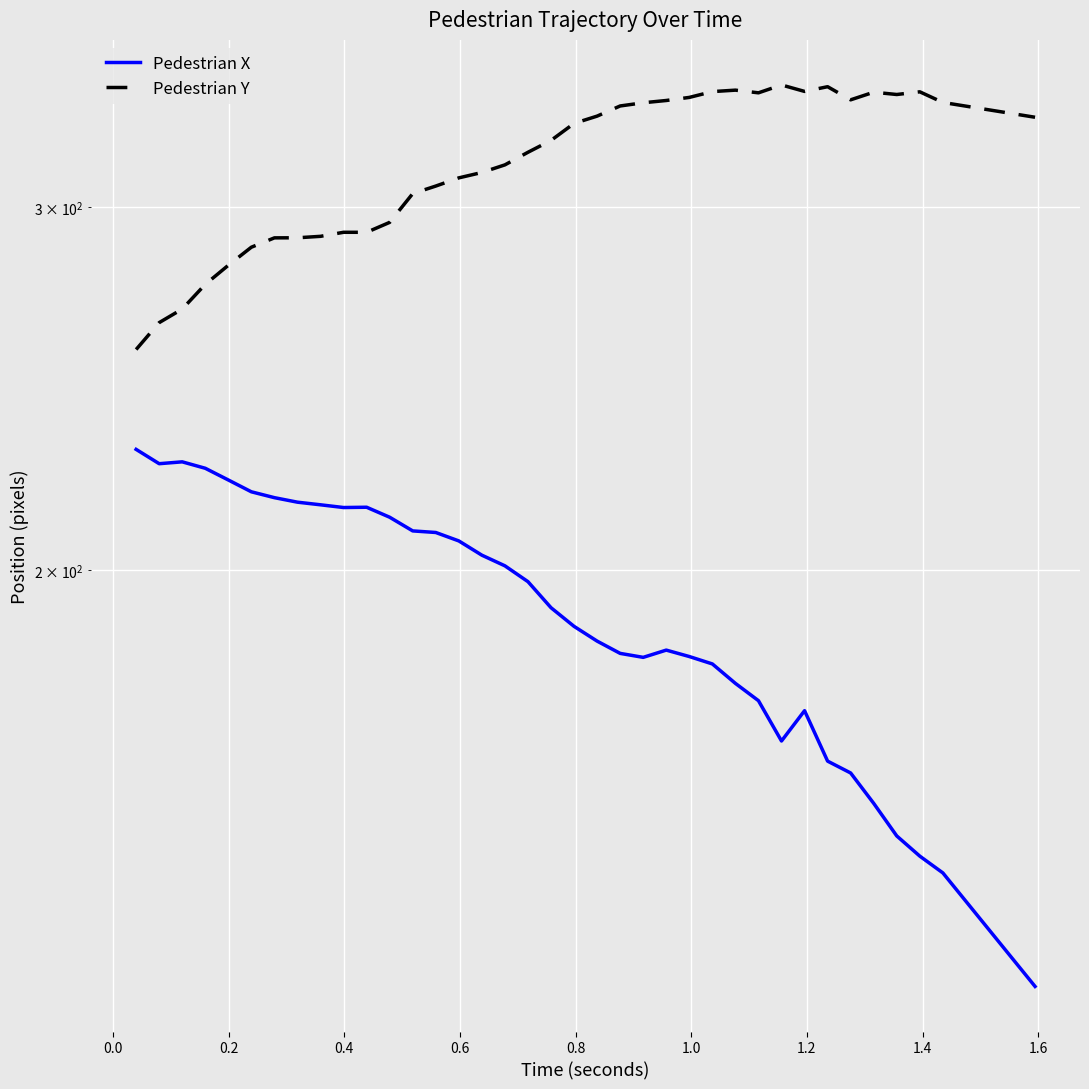

Is the value of Pedestrian X at 21 greater than the value of Pedestrian Y at 14?

No